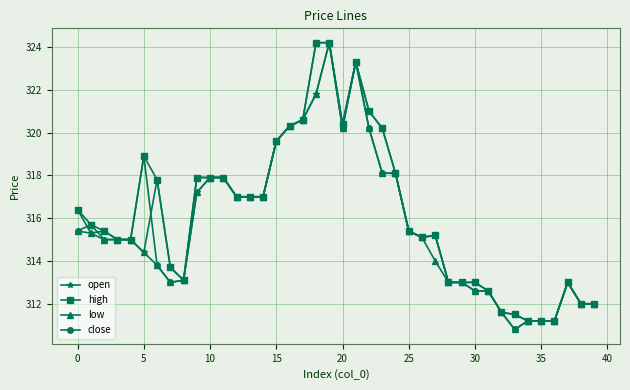

What is the lowest value of the close series?

310.8